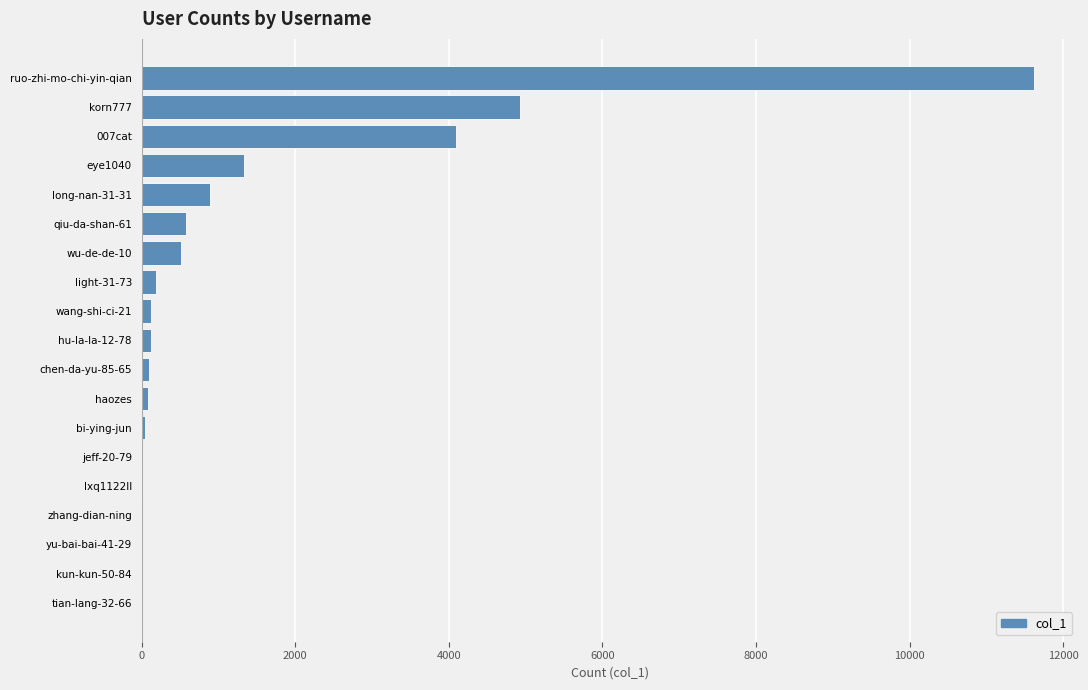

What is the sum of all values?

24671